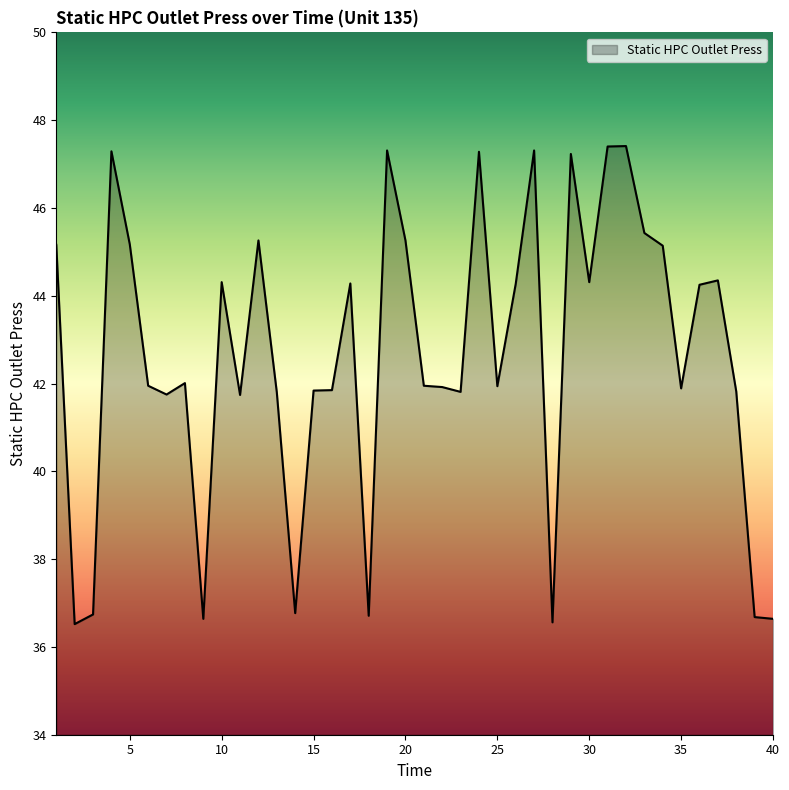

What is the smallest value displayed?

36.5